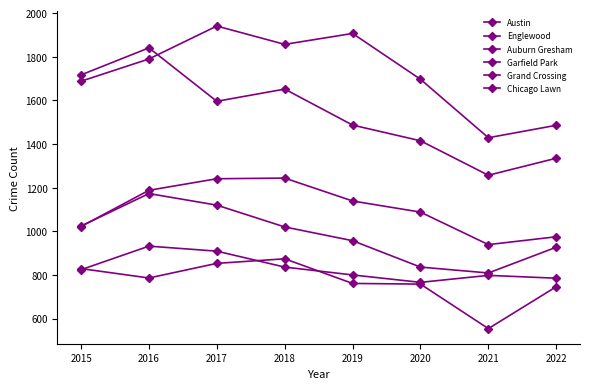

Between 2016 and 2020, which is larger?

2016